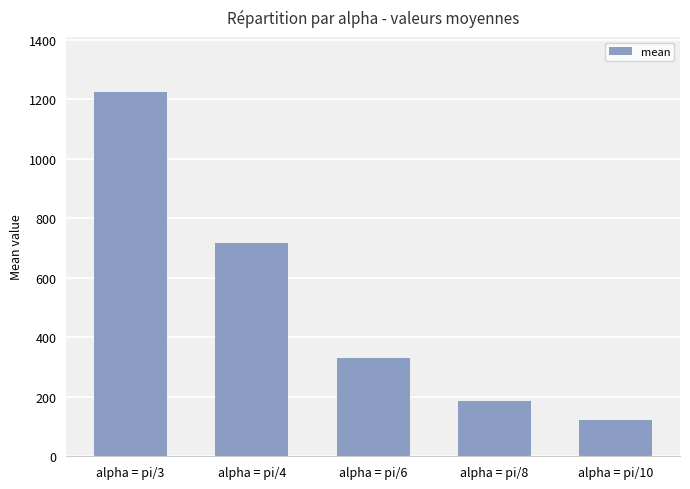

What is the minimum value shown in the chart?

120.3